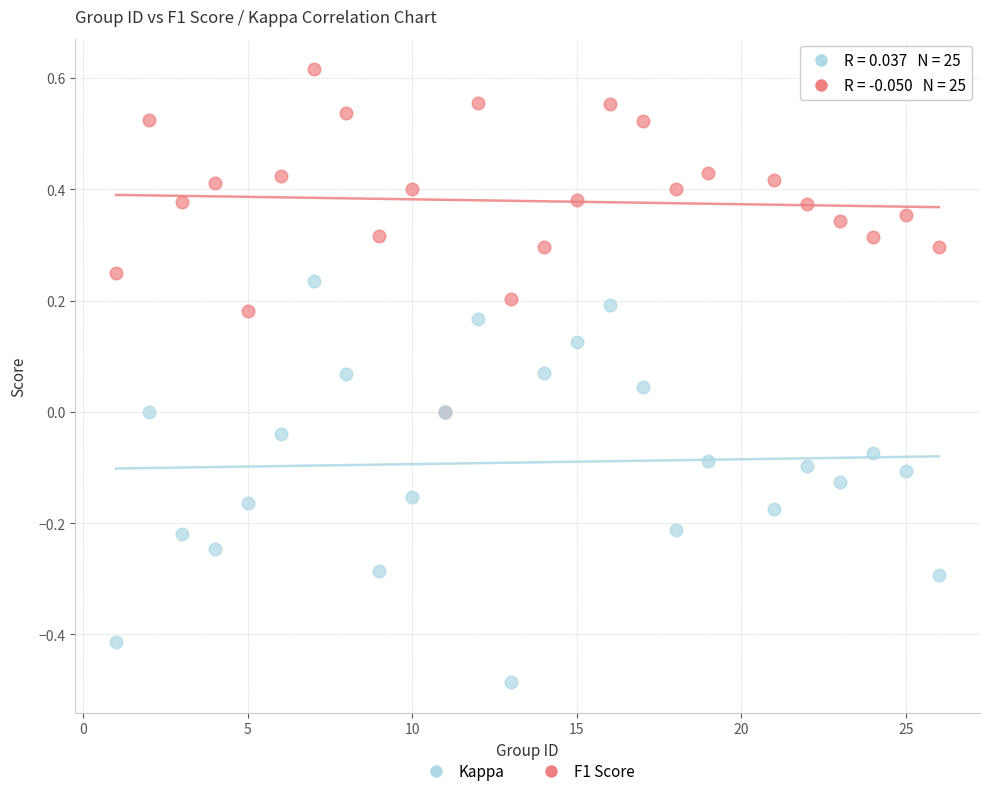

Which series reaches the maximum Y coordinate?

F1 Score